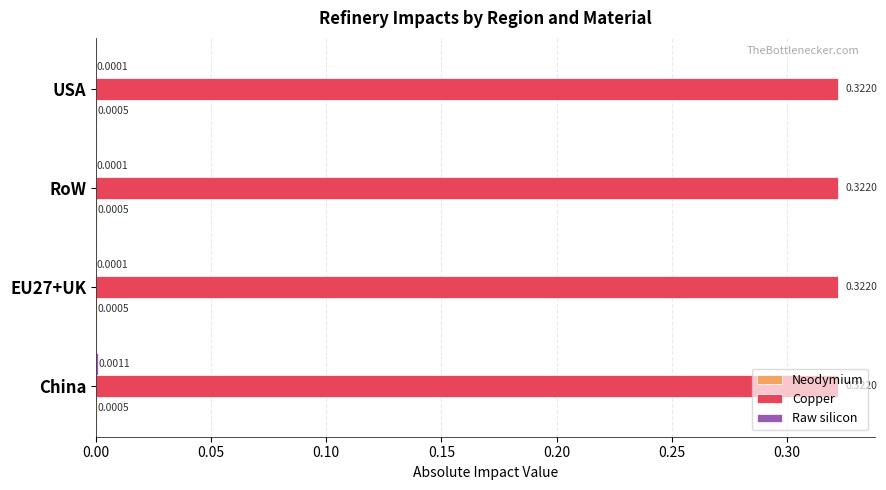

What is the sum of all Copper values?

1.3